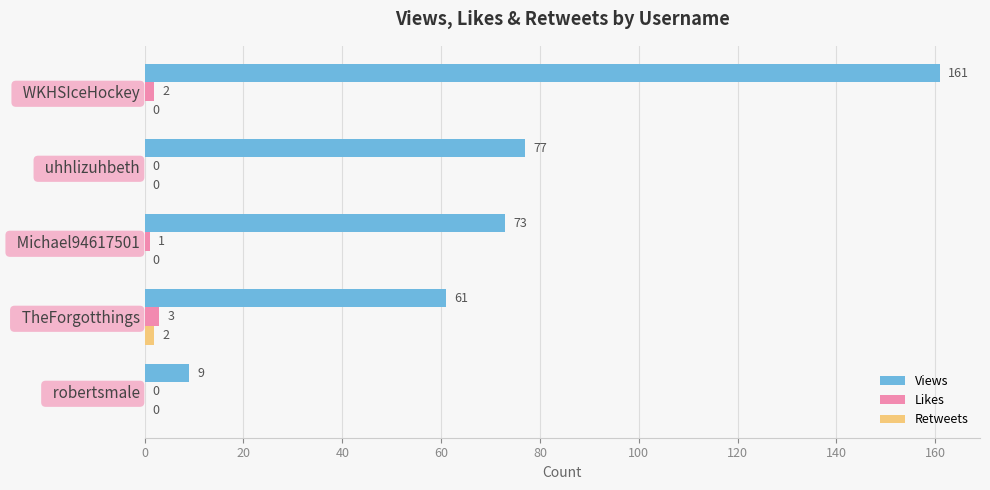

What is the greatest value displayed?

161